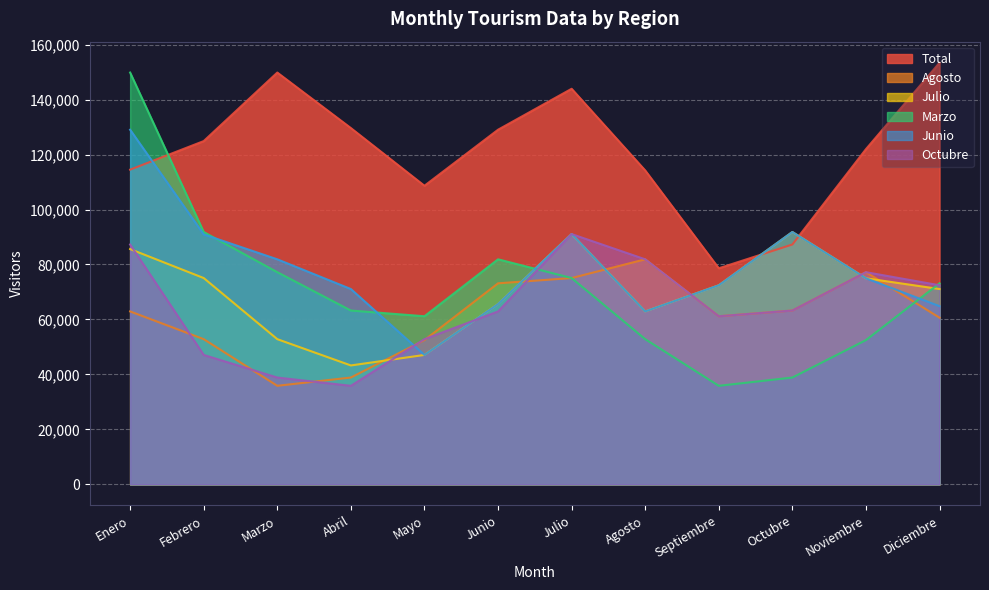

Reading right to left, list all the values displayed in this chart.

Total: 153395	121965	87276	78618	114216	143926	129027	108643	129631	149831	124895	114505
Agosto: 60648	77204	63251	61172	81886	75067	73148	52496	38874	35864	52836	62926
Julio: 71071	74982	91822	72439	62926	91069	65620	47098	43270	52836	75067	85611
Marzo: 73148	52496	38874	35864	52836	75067	81886	61172	63251	77204	91822	149831
Junio: 64829	74982	91822	72439	62926	91069	65620	47098	71071	81886	90940	129027
Octubre: 72439	77204	63251	61172	81886	91069	62926	52836	35864	38874	47098	87276